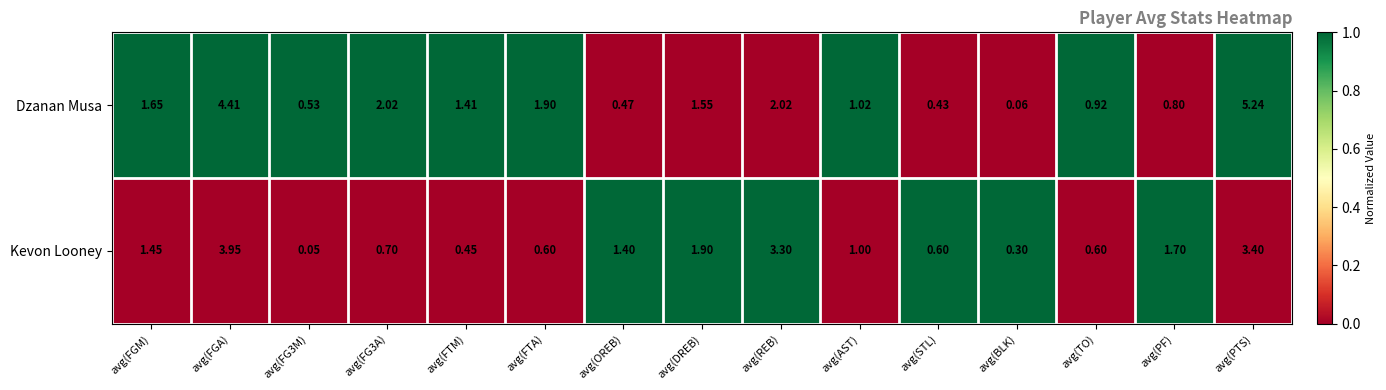

At which label is Kevon Looney closest to 2?

avg(DREB)